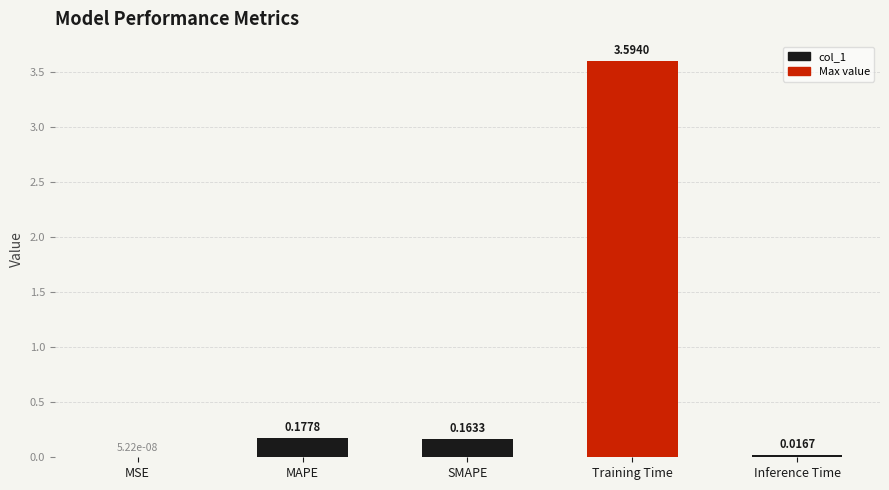

Between SMAPE and MAPE, which is larger?

MAPE